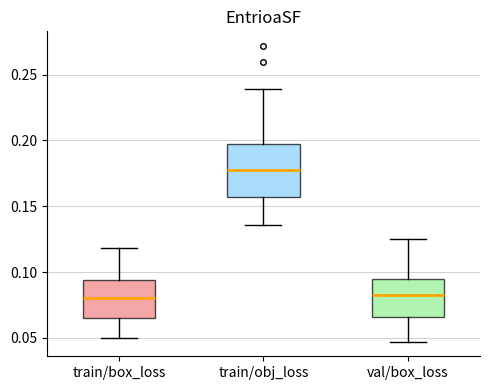

Which box's median line is the highest?

train/obj_loss